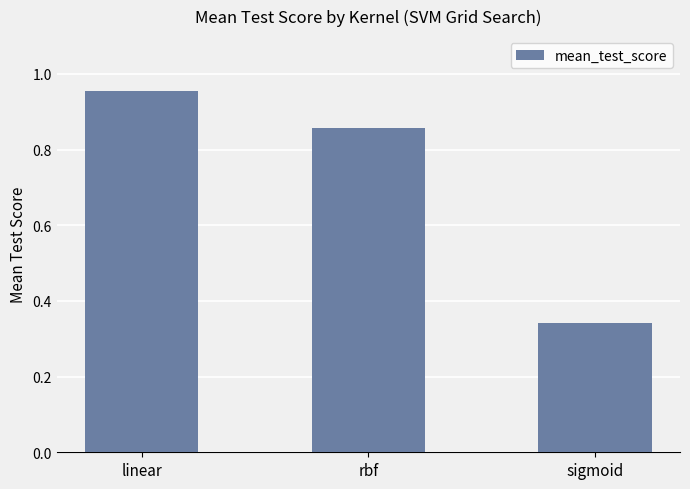

True or false: the data shows 1.1 at rbf.

False